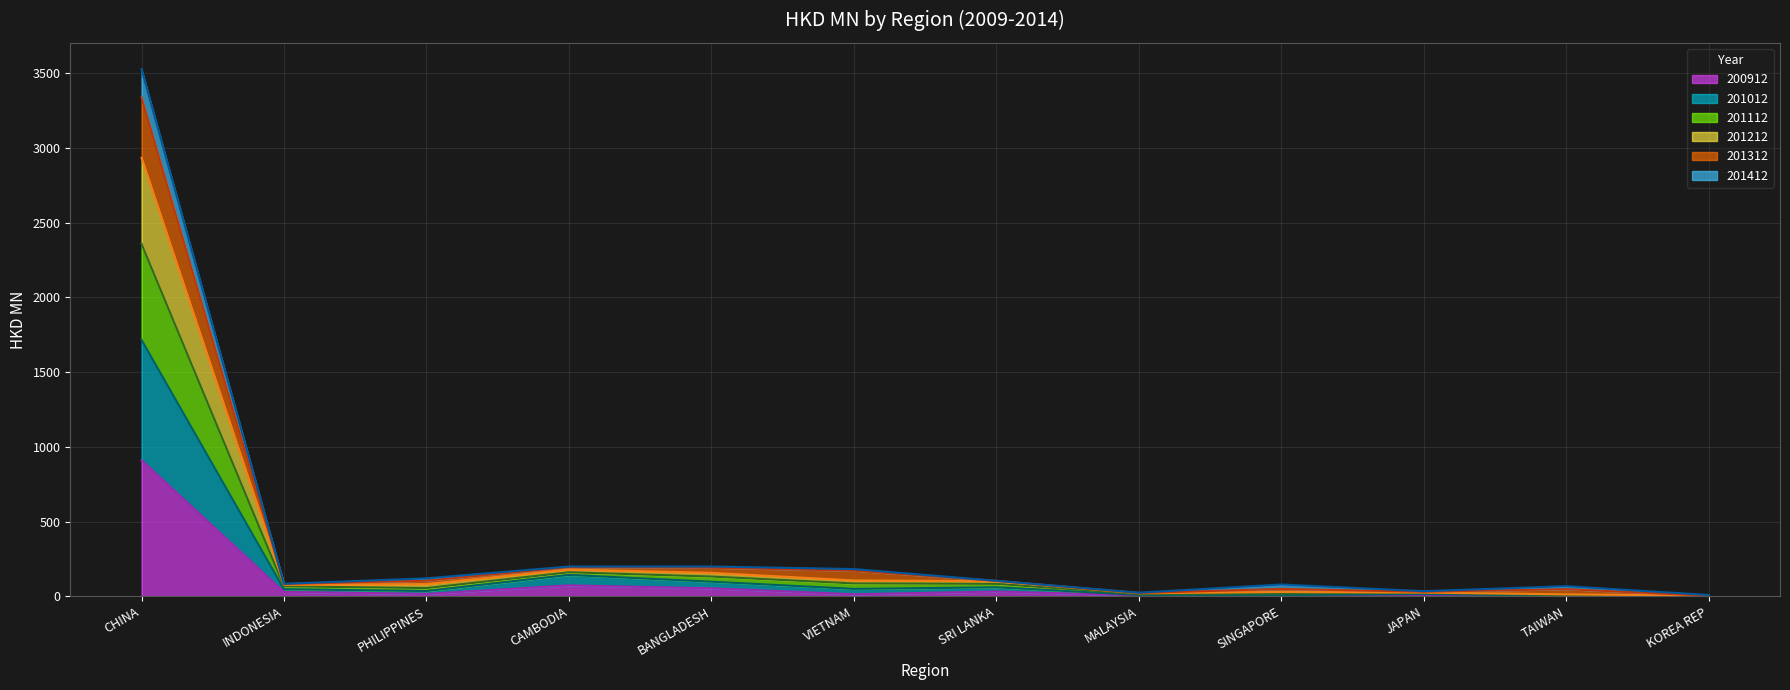

Is it true that 200912 equals 73.1 at CAMBODIA?

True